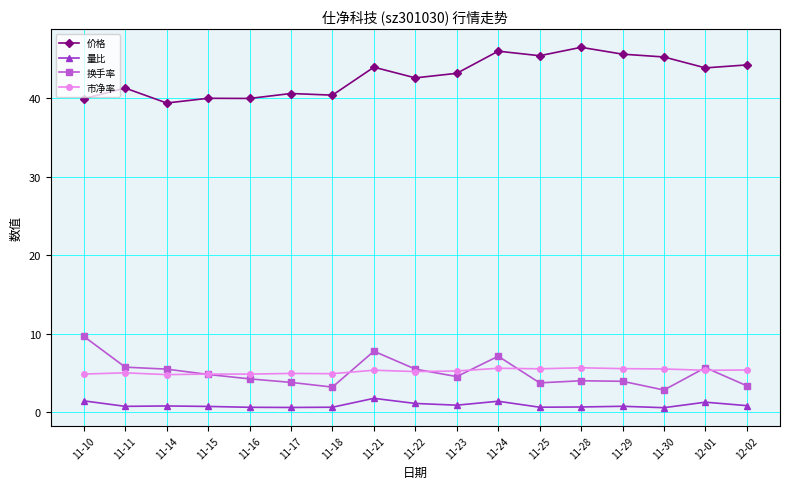

Rank the series by their maximum value, from highest to lowest.

价格, 换手率, 市净率, 量比